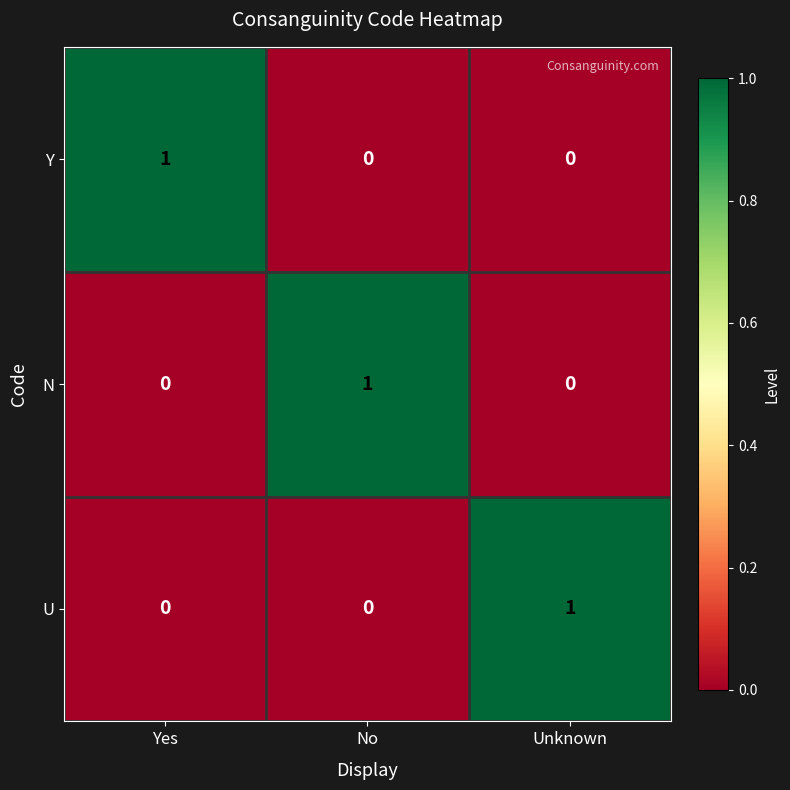

At which label does N reach its peak?

No